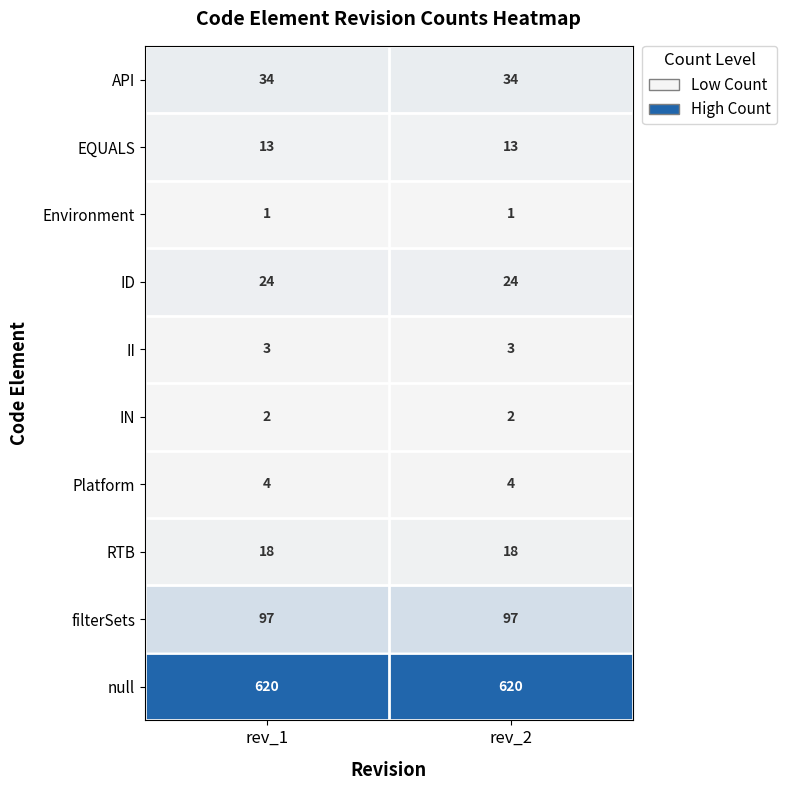

What is the maximum value shown in the chart?

620